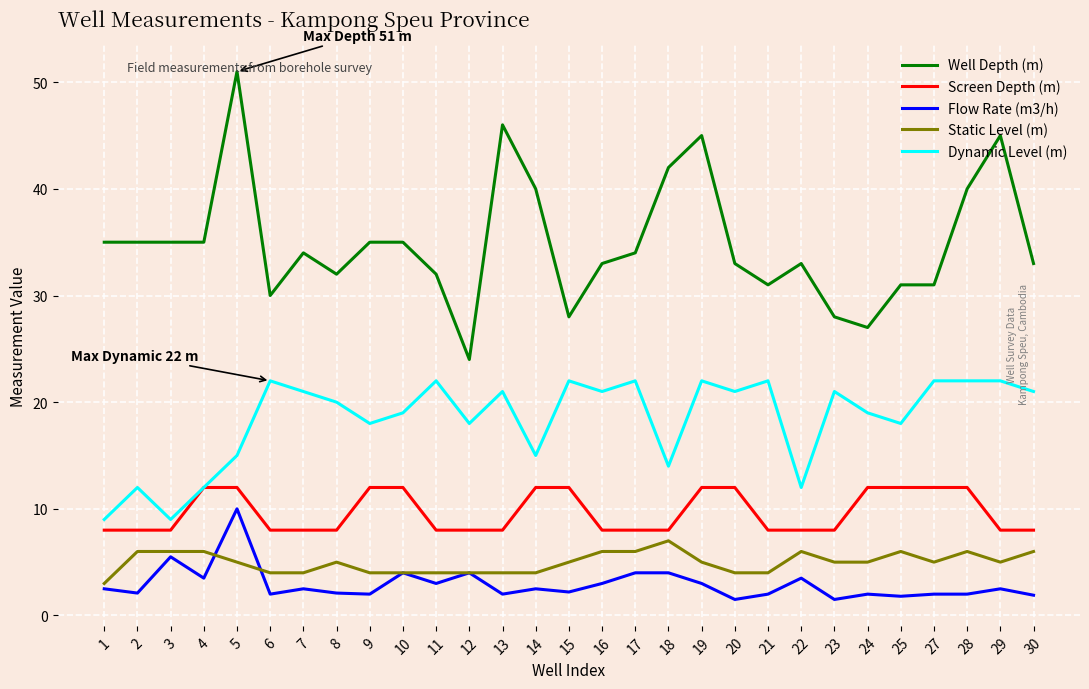

How many lines are shown in the chart?

5